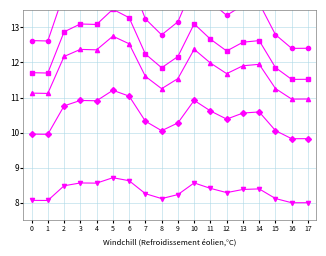

List the series in order of their peak value, lowest first.

Scen_6, Scen_5, Scen_3, Scen_2, Scen_1, Scen_7